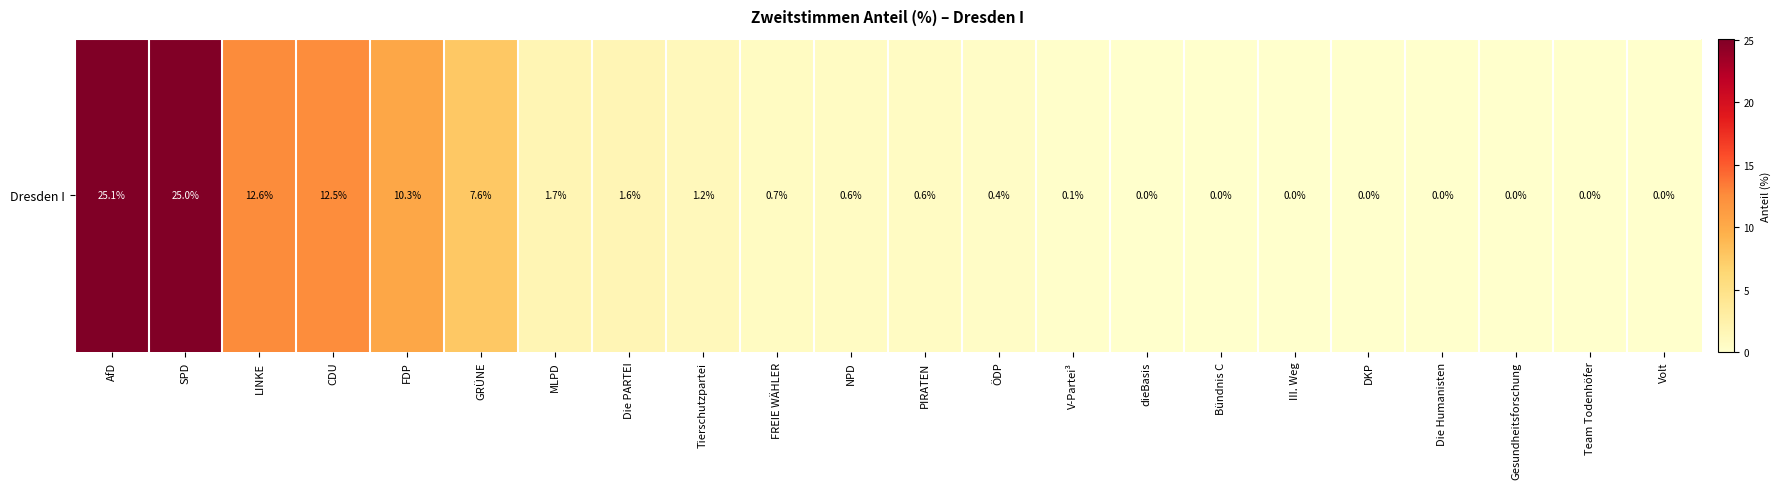

List the labels in order of value, smallest first.

dieBasis, Bündnis C, III. Weg, DKP, Die Humanisten, Gesundheitsforschung, Team Todenhöfer, Volt, V-Partei³, ÖDP, NPD, PIRATEN, FREIE WÄHLER, Tierschutzpartei, Die PARTEI, MLPD, GRÜNE, FDP, CDU, LINKE, SPD, AfD